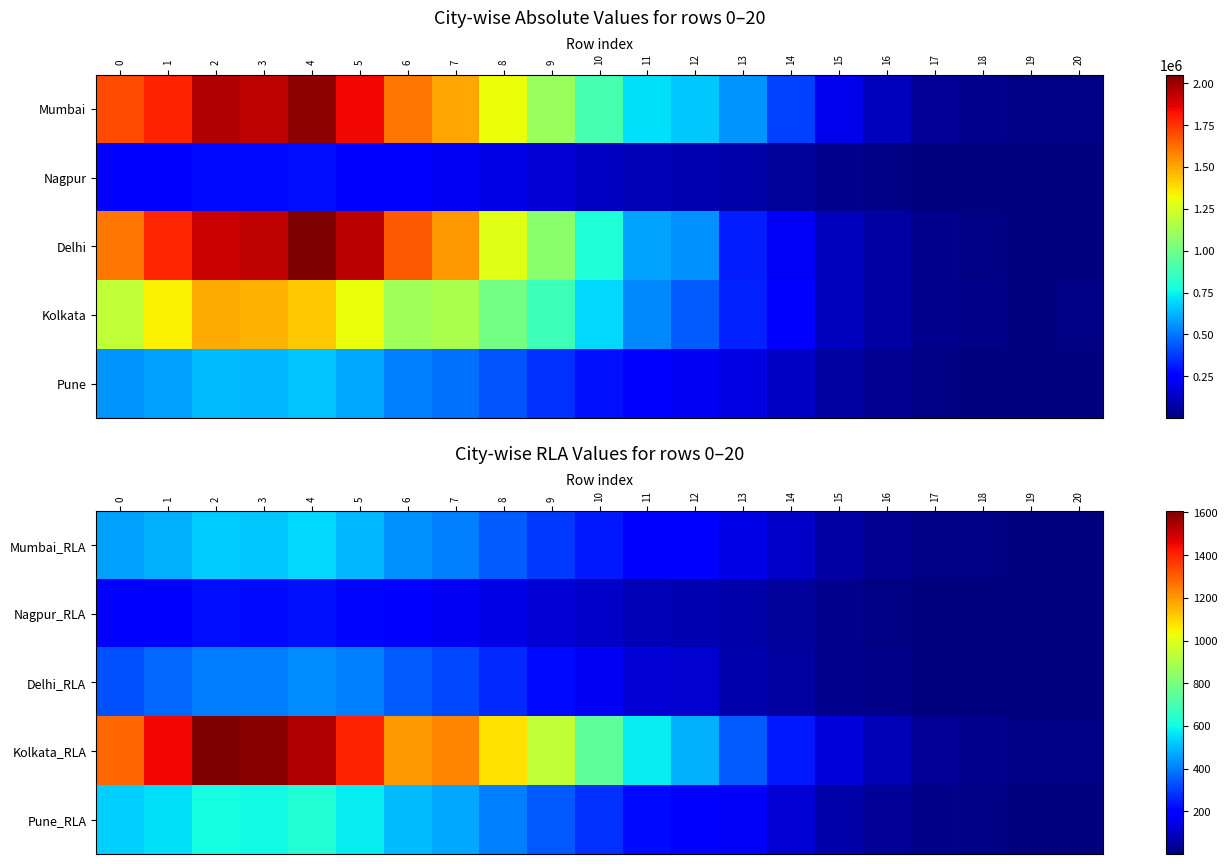

What is the minimum value shown in the chart?

1.0